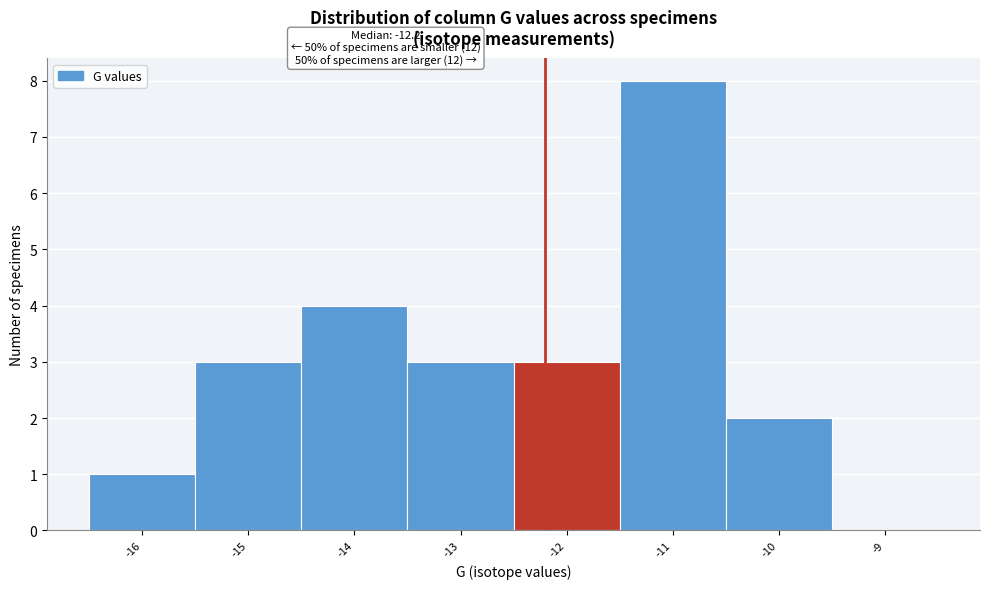

Over which range of the x-axis is the bar tallest?

-11.5 to -10.5